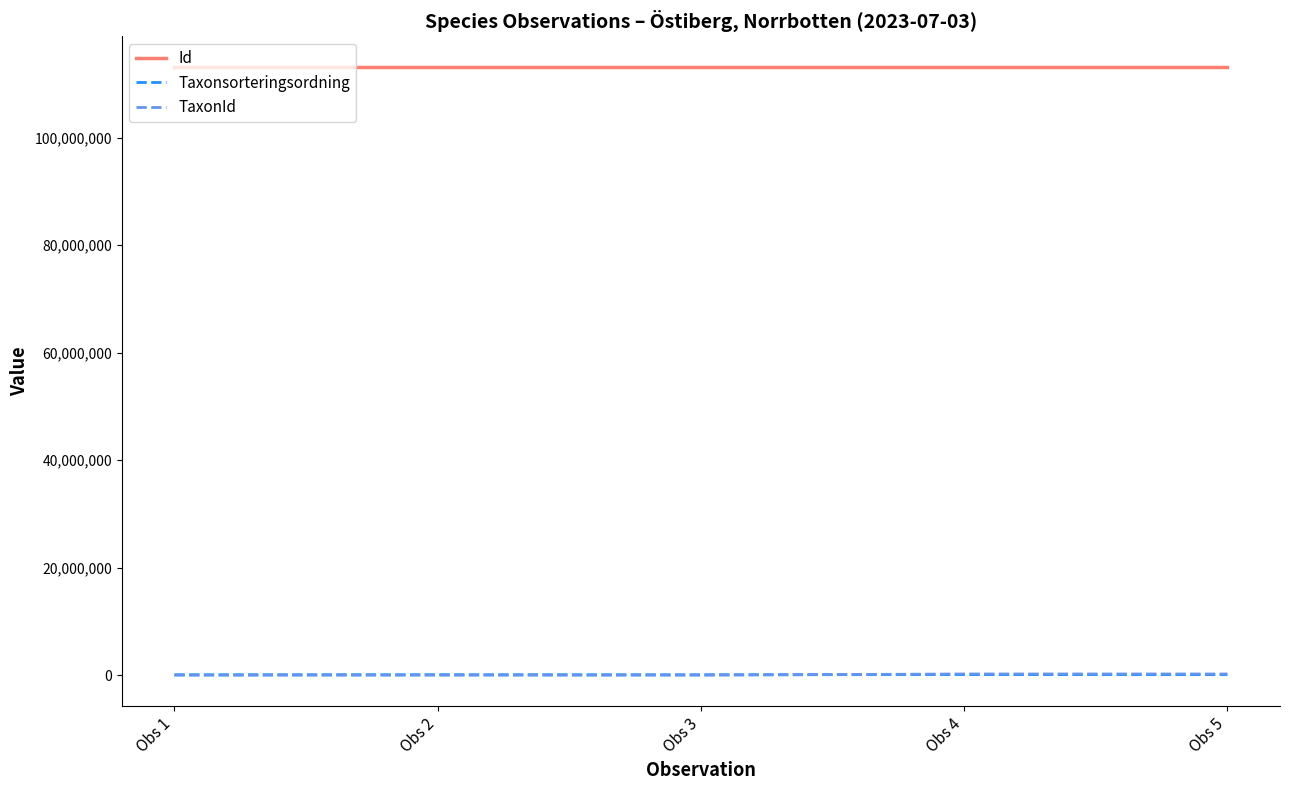

True or false: Id has a value of 113161707 at Obs 5.

True